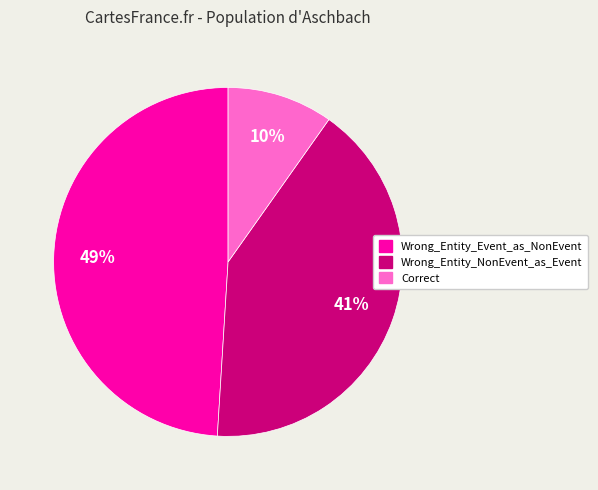

To the nearest percent, what portion does Wrong_Entity_NonEvent_as_Event represent?

41%